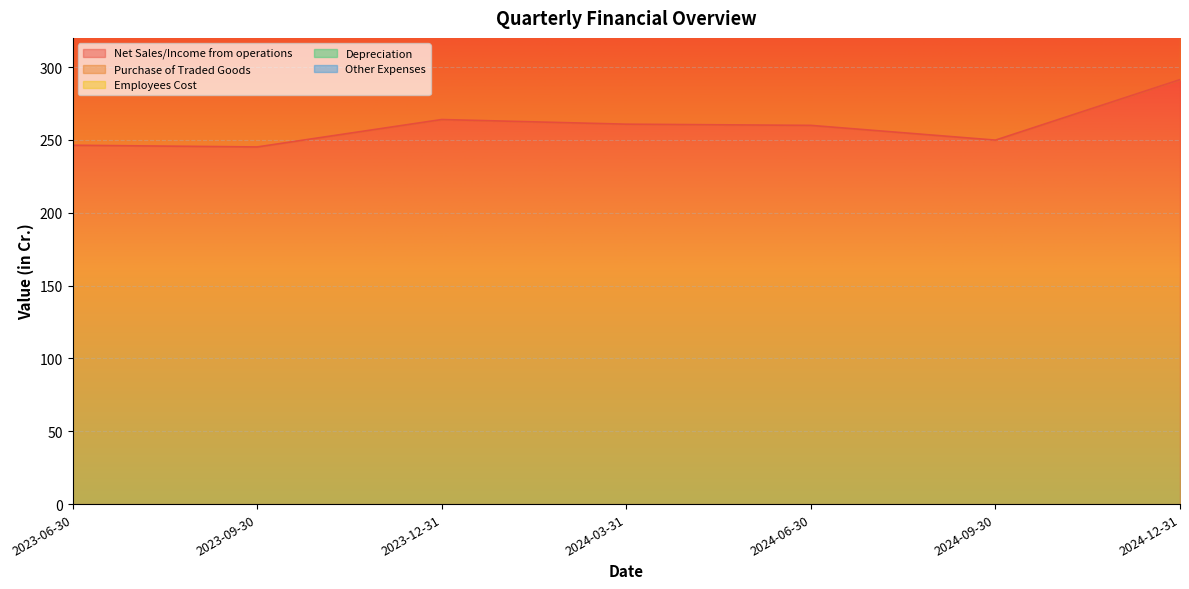

What are all the series names shown in the legend?

Net Sales/Income from operations, Purchase of Traded Goods, Employees Cost, Depreciation, Other Expenses